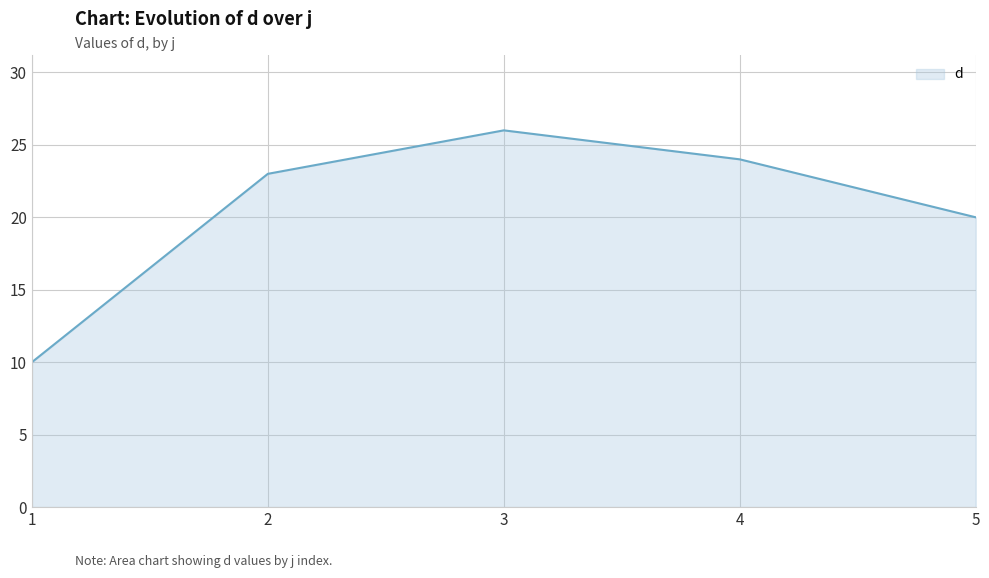

How many values are below 23?

2